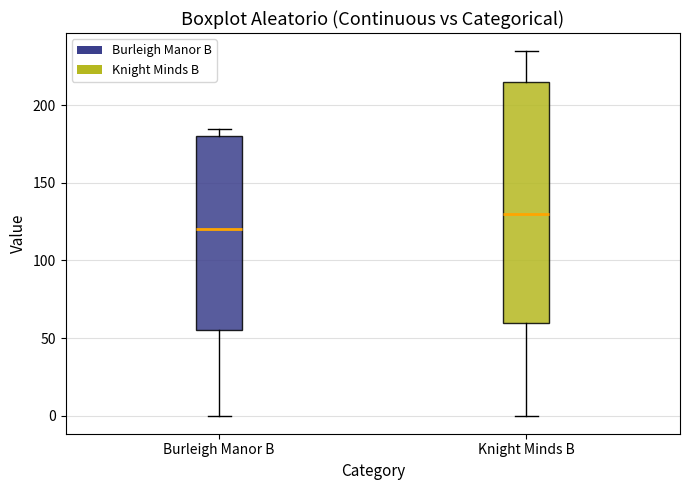

Where is the upper edge of the box for Knight Minds B on the y-axis? The values are not printed on the chart, so give them approximately, as read against the axis.

215